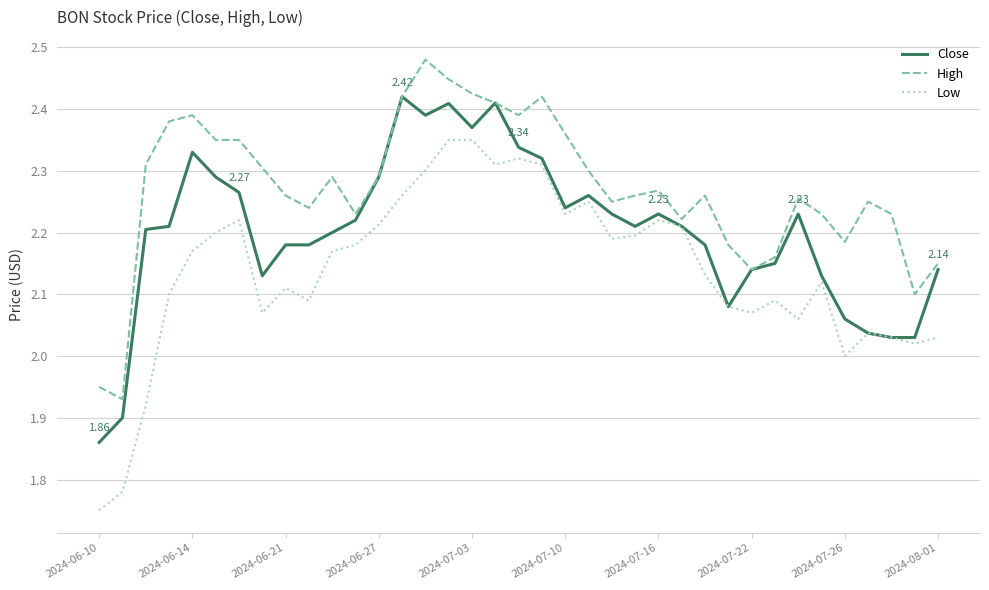

What is the sum of all Low values?

79.1